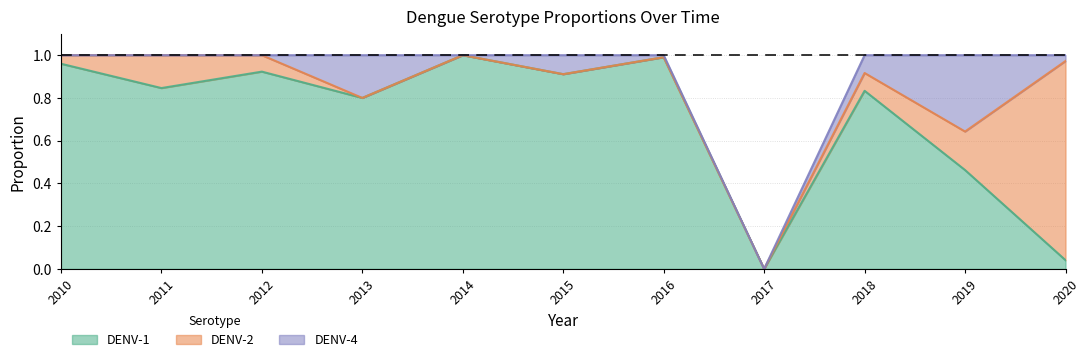

Reading left to right, list all the values displayed in this chart.

DENV-1: 2010=1.0	2011=0.8	2012=0.9	2013=0.8	2014=1.0	2015=0.9	2016=1.0	2017=0.0	2018=0.8	2019=0.5	2020=0.0
DENV-2: 2010=0.0	2011=0.2	2012=0.1	2013=0.0	2014=0.0	2015=0.0	2016=0.0	2017=0.0	2018=0.1	2019=0.2	2020=0.9
DENV-4: 2010=0.0	2011=0.0	2012=0.0	2013=0.2	2014=0.0	2015=0.1	2016=0.0	2017=0.0	2018=0.1	2019=0.4	2020=0.0